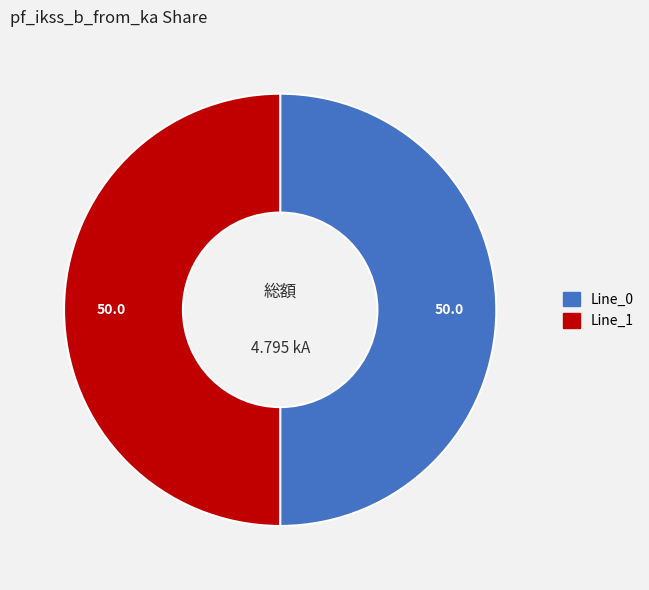

How many segments does this pie chart have?

2